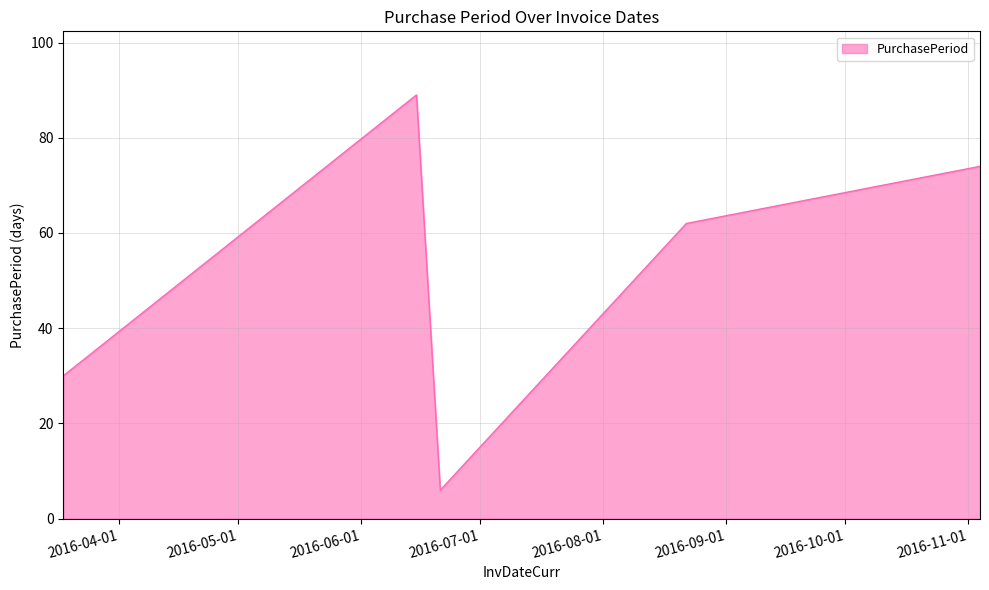

What is the sum of all values?

261